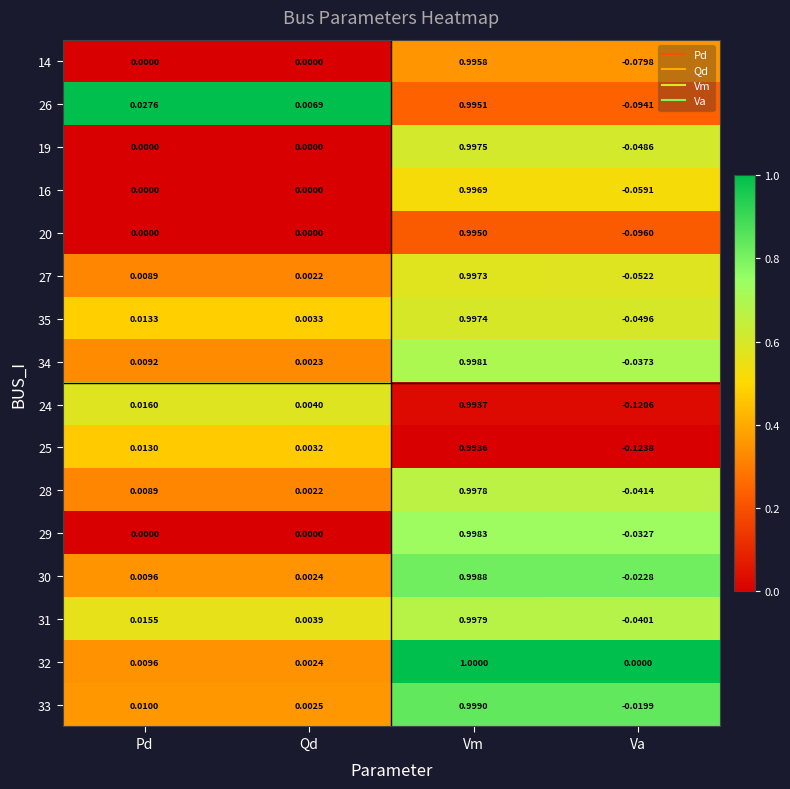

How many categories are shown in the chart?

4